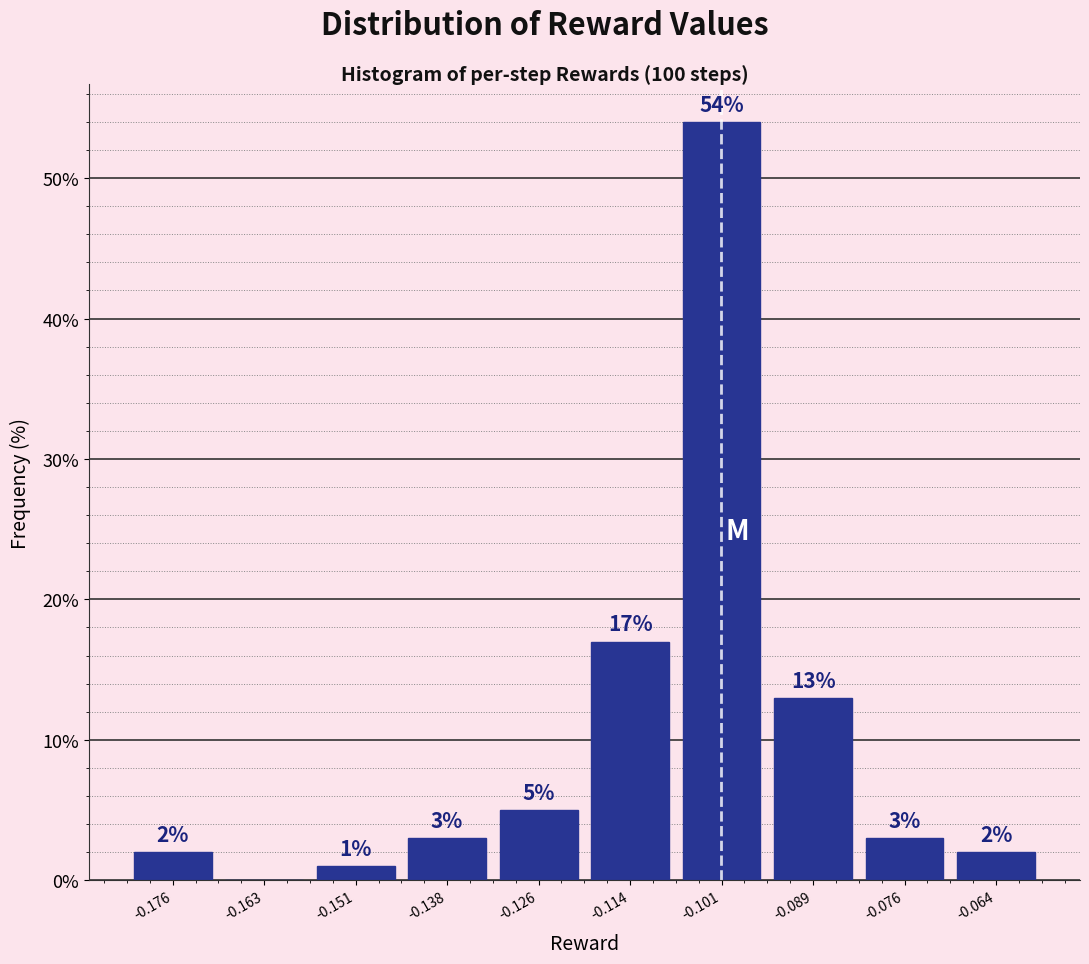

Which range on the x-axis has the tallest bar?

-0.108 to -0.094